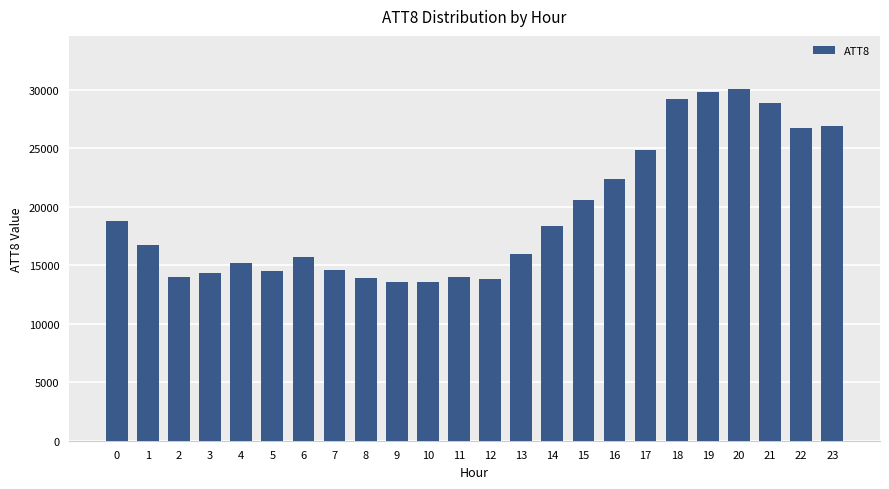

Approximately how many times larger is the value at 6 compared to 20?

0.5